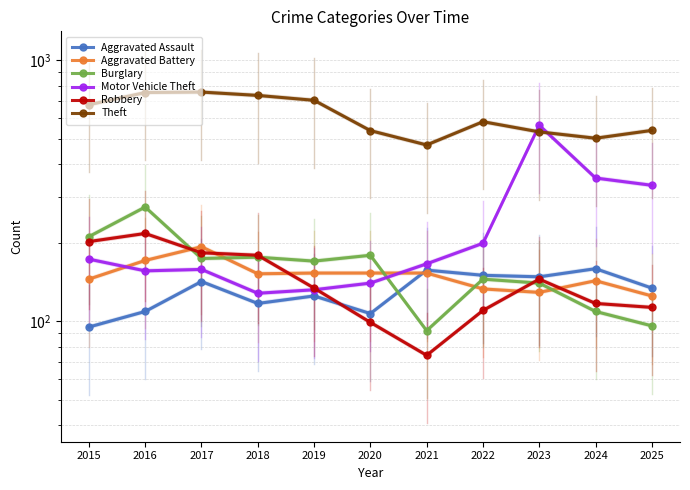

How many intersections are there between Aggravated Assault and Robbery?

1